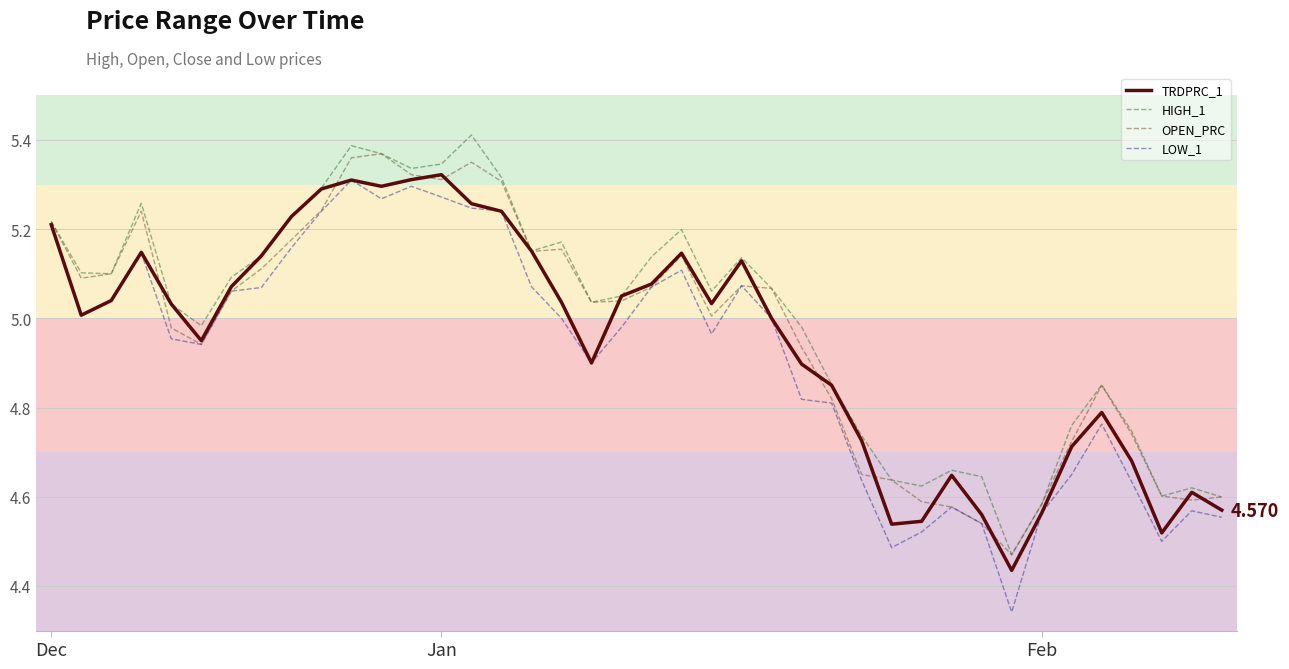

At which label is OPEN_PRC closest to 4?

32